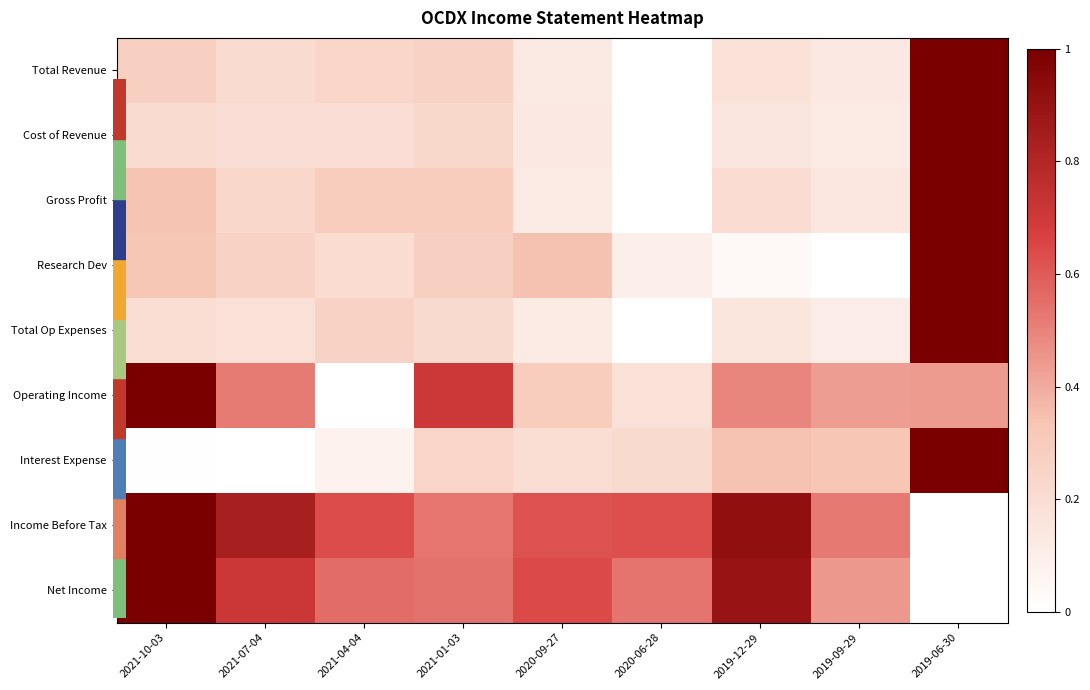

Which series has the largest total across all categories?

Income Before Tax